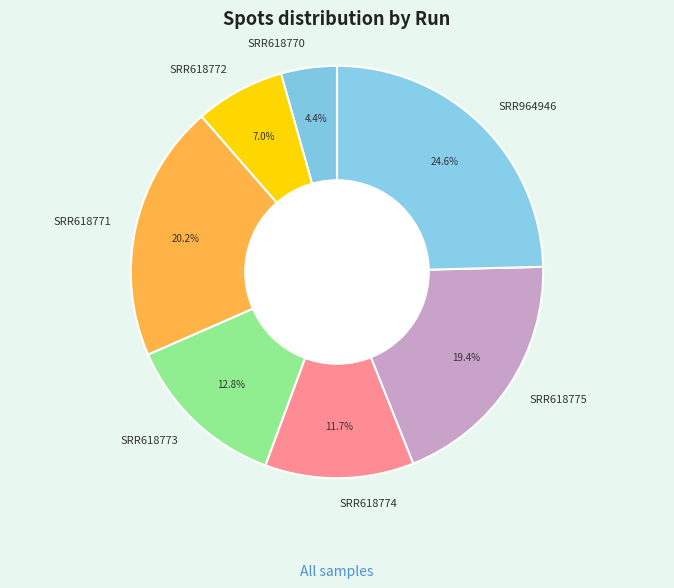

What is the ratio of the value at SRR618772 to the value at SRR618774?

0.6